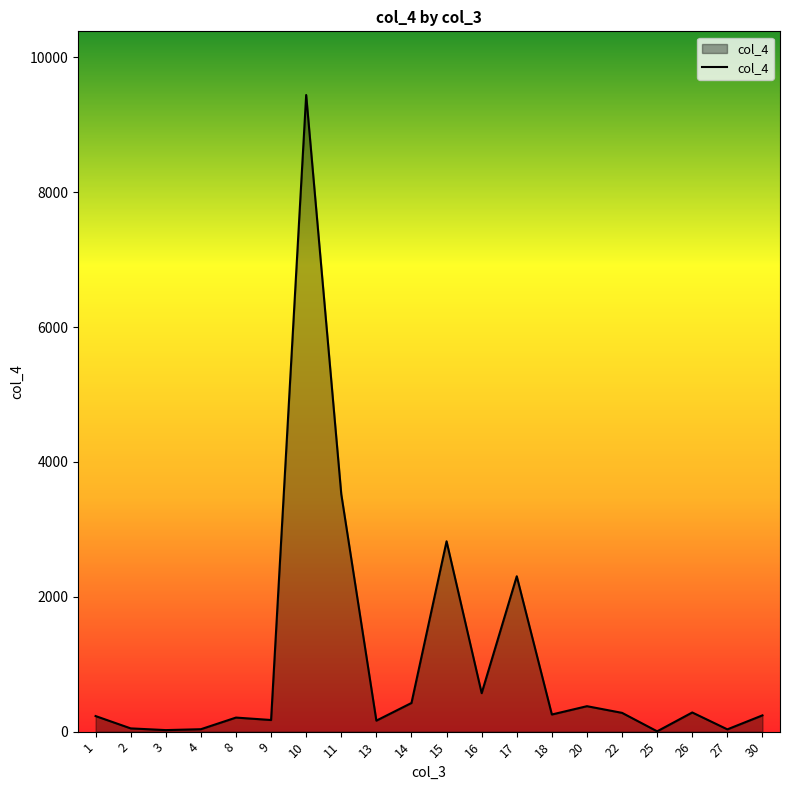

At which label is the value closest to 4723?

11